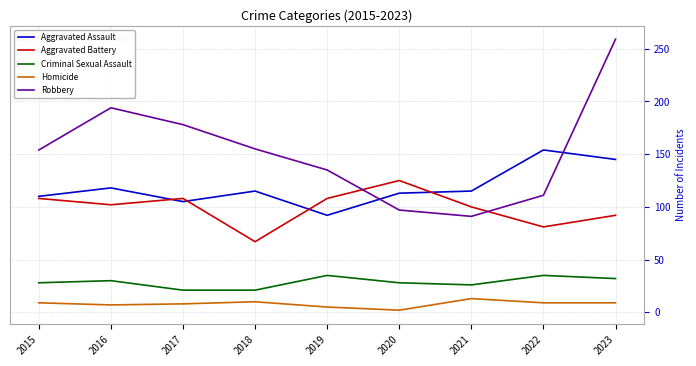

True or false: Homicide and Aggravated Assault cross at least once.

False